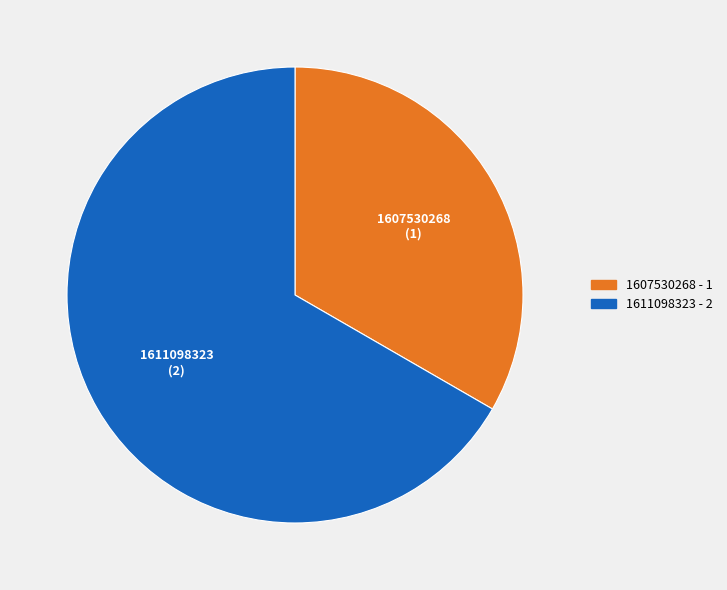

Is there a majority slice in this chart?

Yes